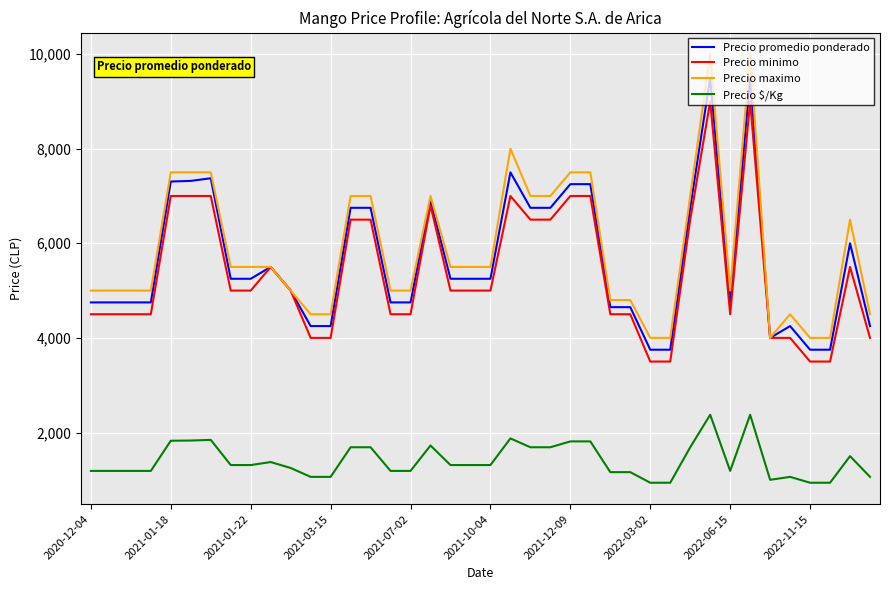

What is the lowest value of the Precio maximo series?

4000